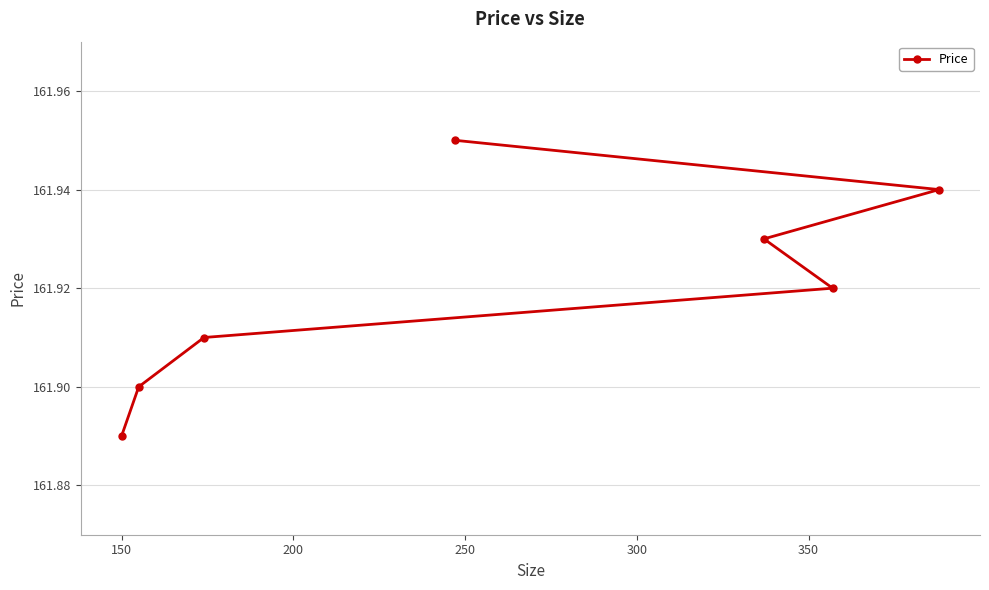

Does the chart display data point markers on the line(s)?

Yes